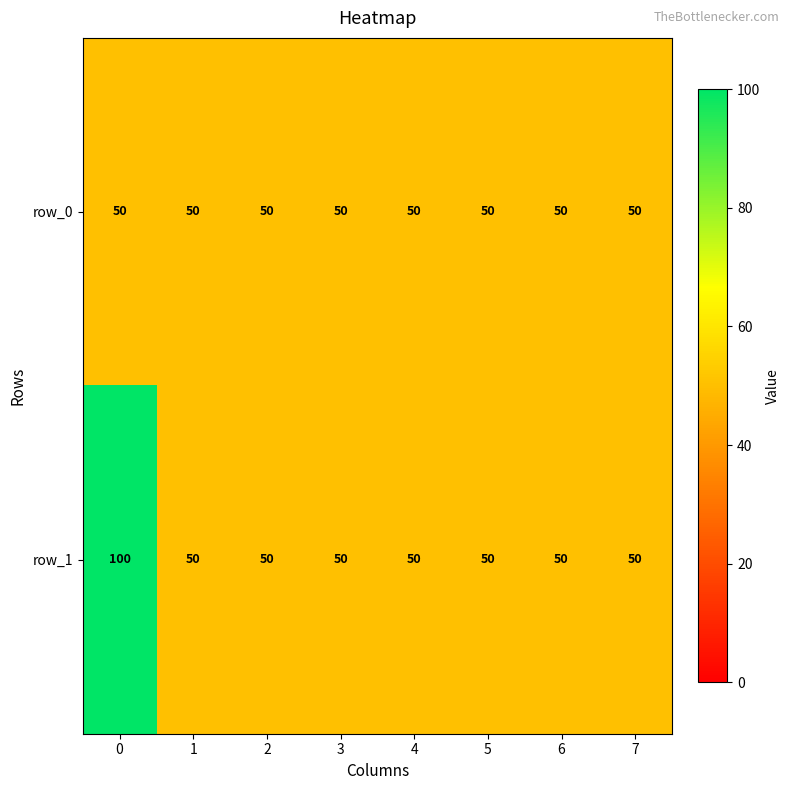

Rank the series by their average value, from lowest to highest.

row_0, row_1